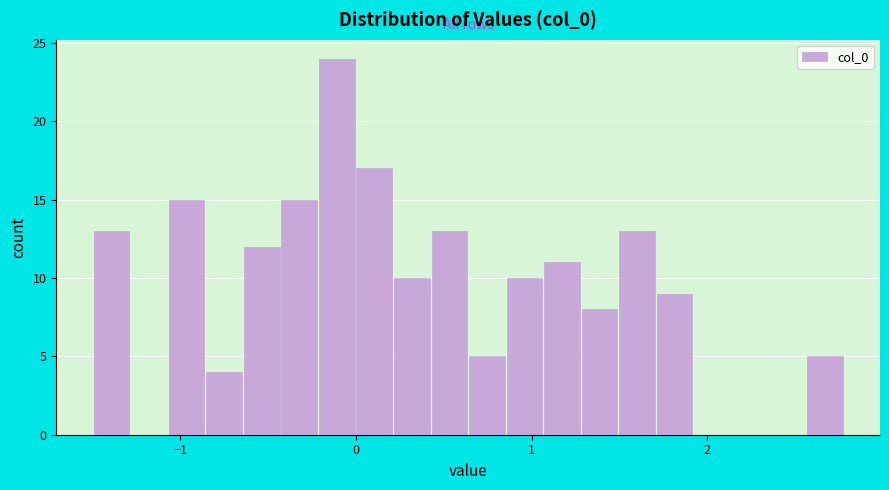

Read against the x-axis, roughly where is the centre of the tallest bar?

-0.1